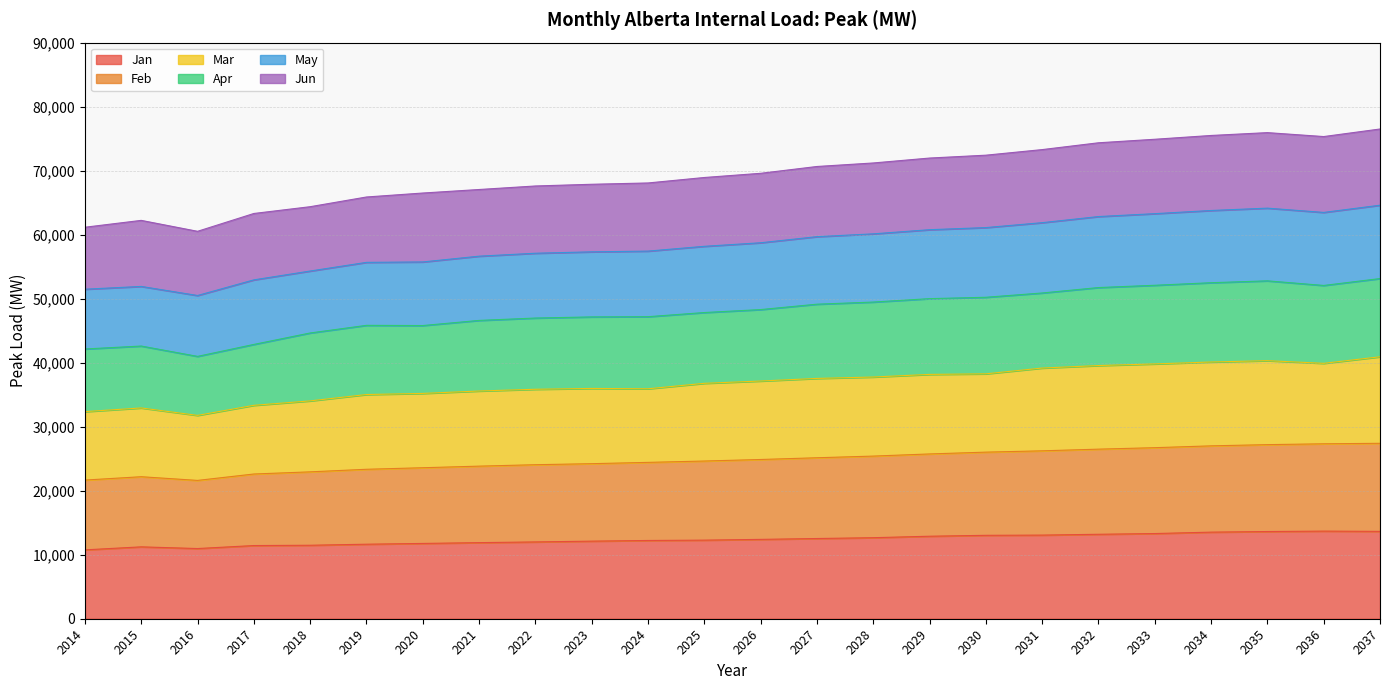

Which series has the largest range (max minus min)?

Feb